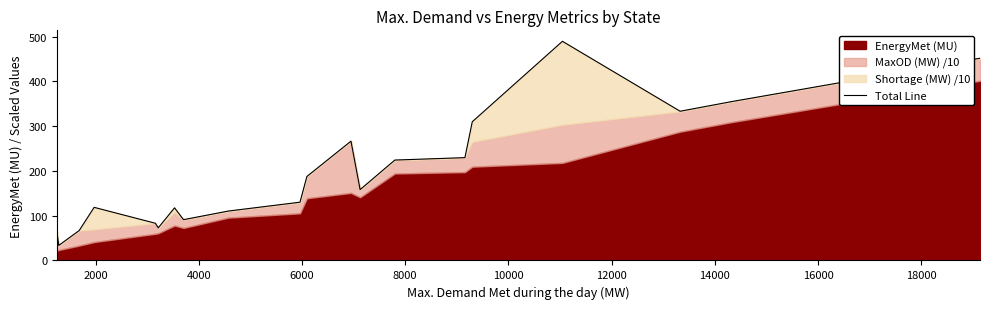

Reading left to right, extract all data points from this chart.

62.2	33.6	66.8	118.6	83.1	72.8	117.5	91.1	110.3	130.1	187.6	266.4	158.2	224.2	229.6	309.8	489.4	333.2	354.6	451.6